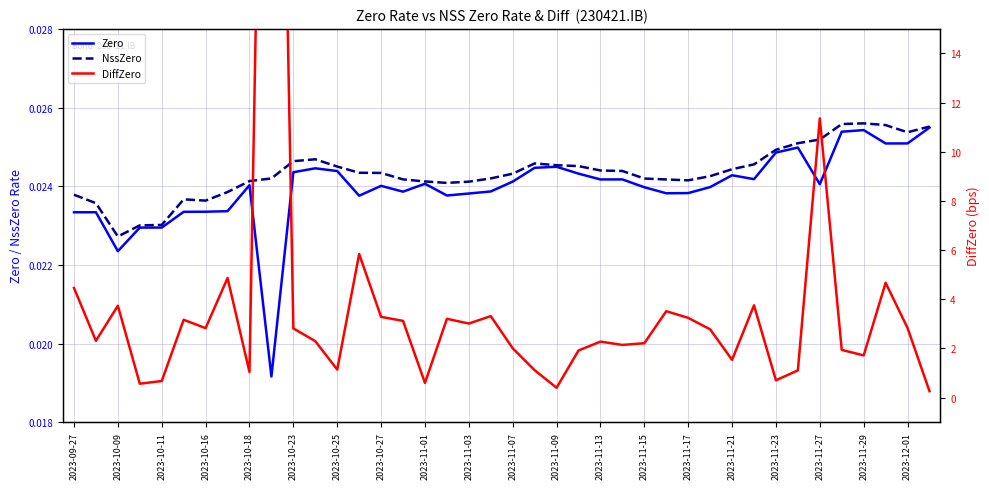

True or false: NssZero has a value of 0.0 at 33.

True